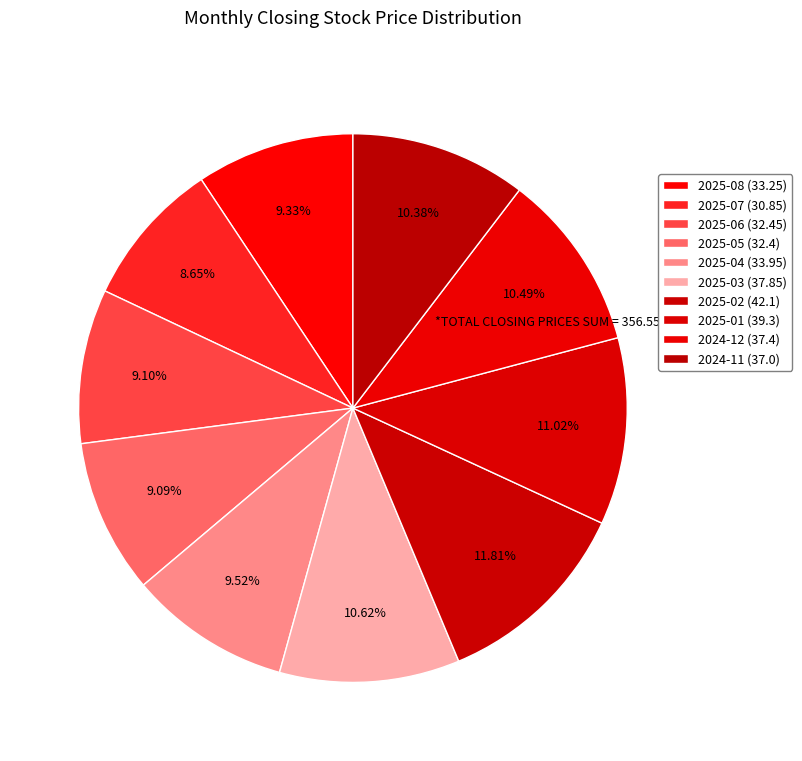

Does 2025-04 account for over 50% of the chart?

No